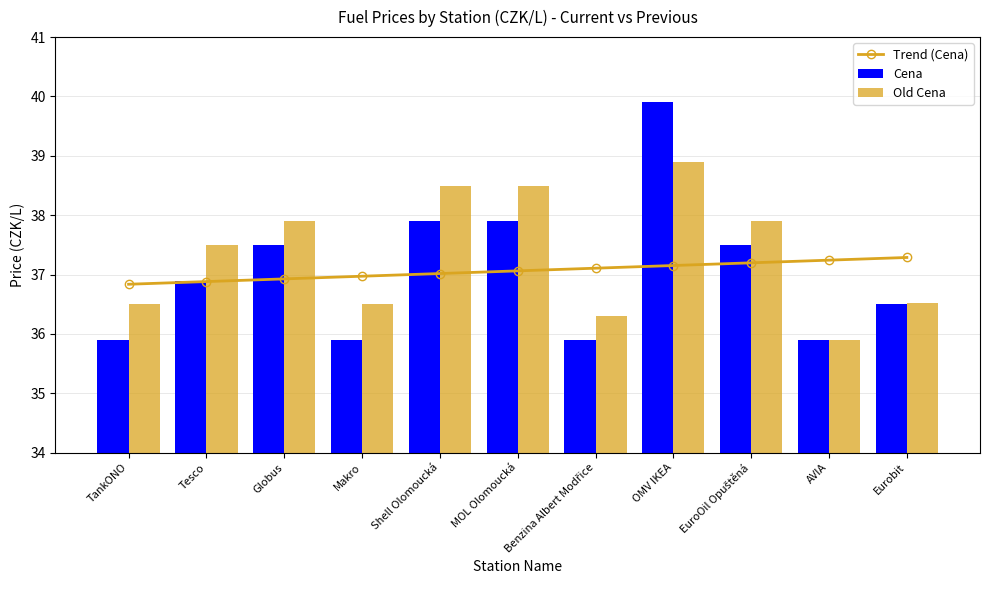

At which label does Trend (Cena) first exceed 37?

Shell Olomoucká